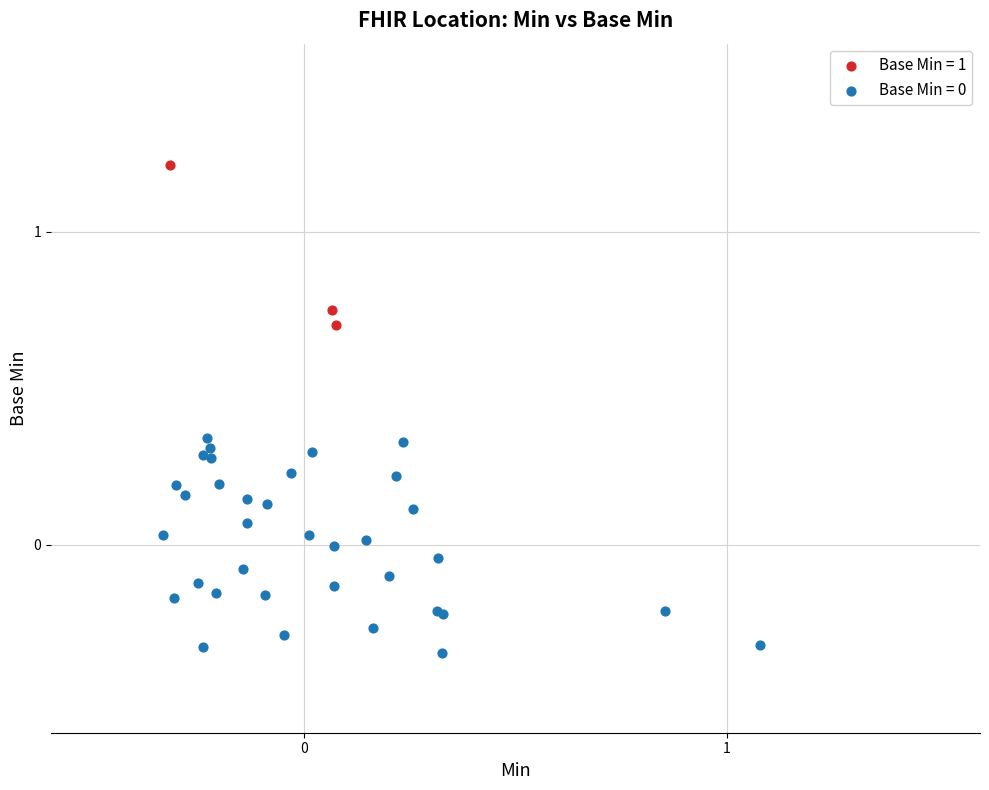

Which series contains the highest Y value?

Base Min = 1